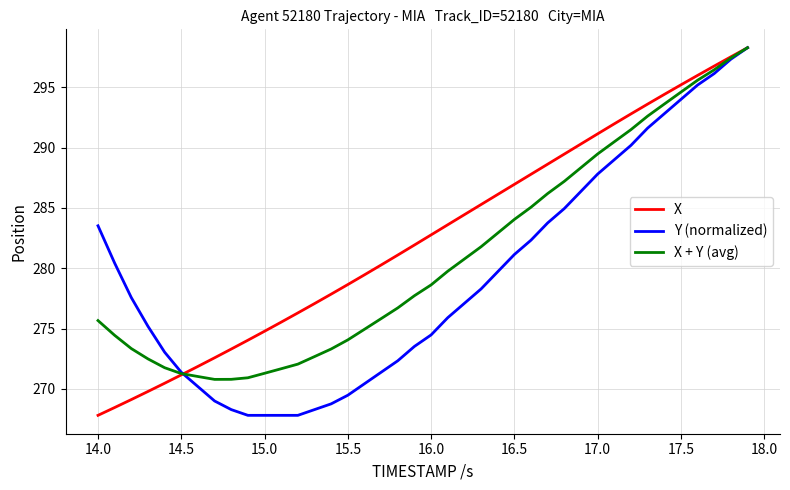

What is the lowest value of the Y (normalized) series?

267.8